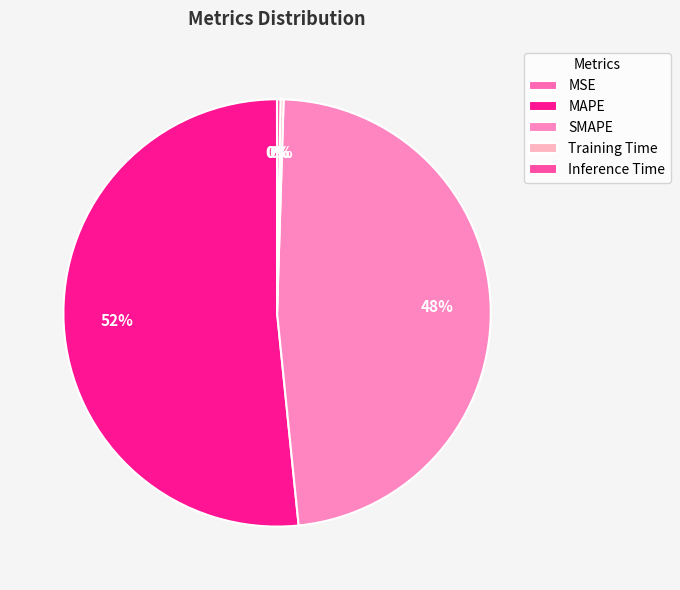

How many segments does this pie chart have?

5